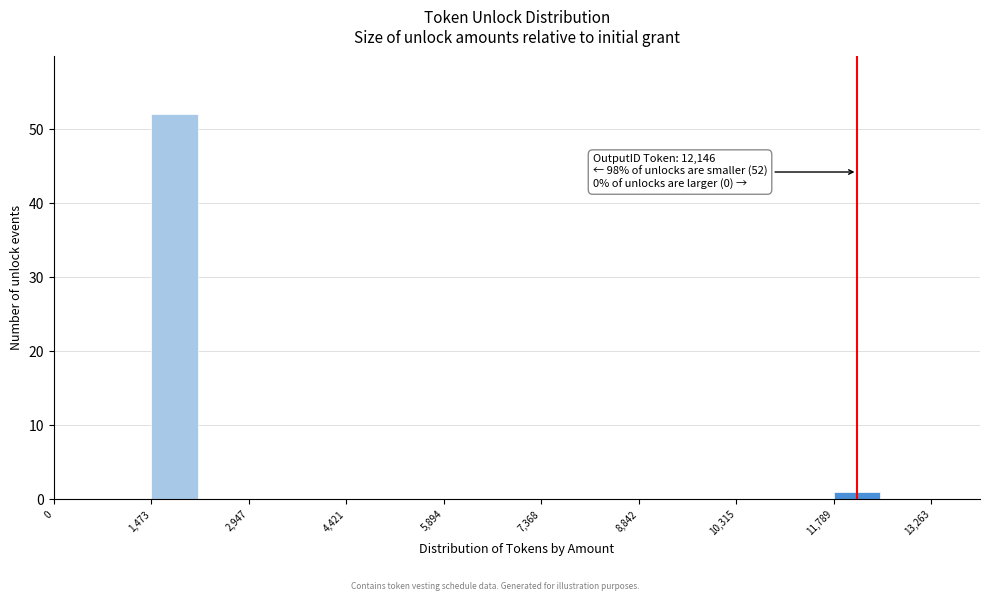

Around what value on the x-axis is the tallest bar? Give the approximate position of its centre, as read against the axis.

1800